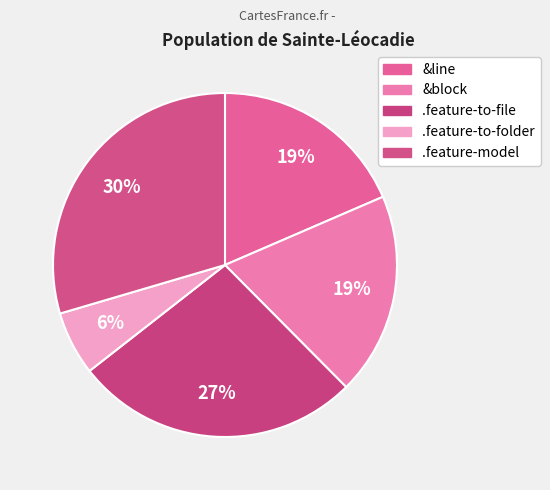

How many slices are in this pie chart?

5